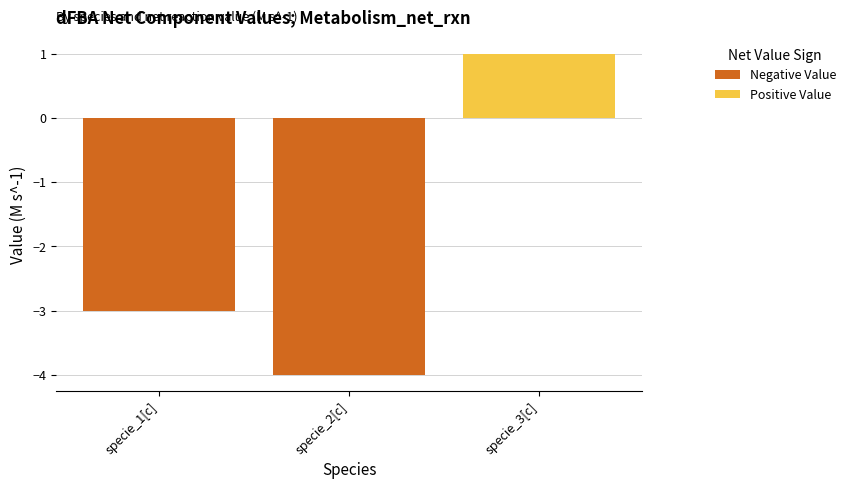

What is the change in value from specie_1[c] to specie_2[c]?

-1